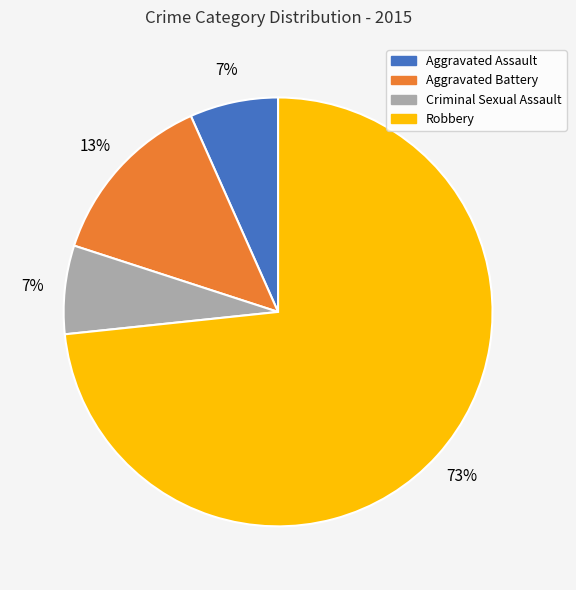

To the nearest percent, what portion does Aggravated Assault represent?

7%